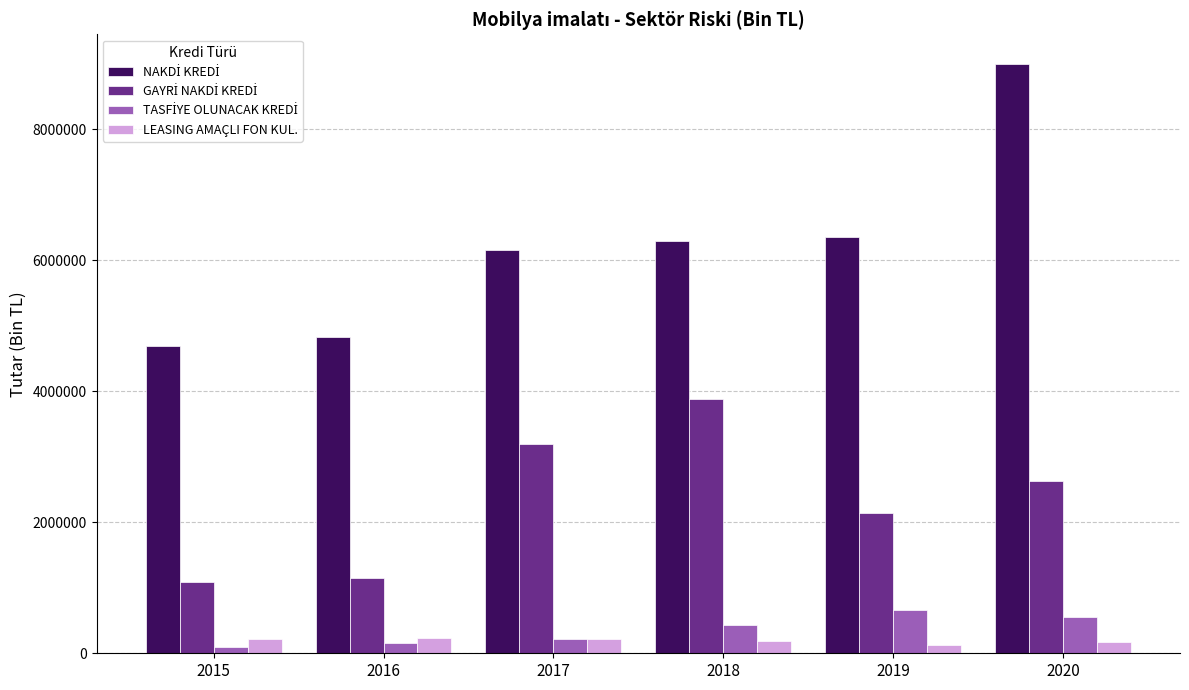

What is the difference between the LEASING AMAÇLI FON KUL. values at 2016 and 2015?

13240.2